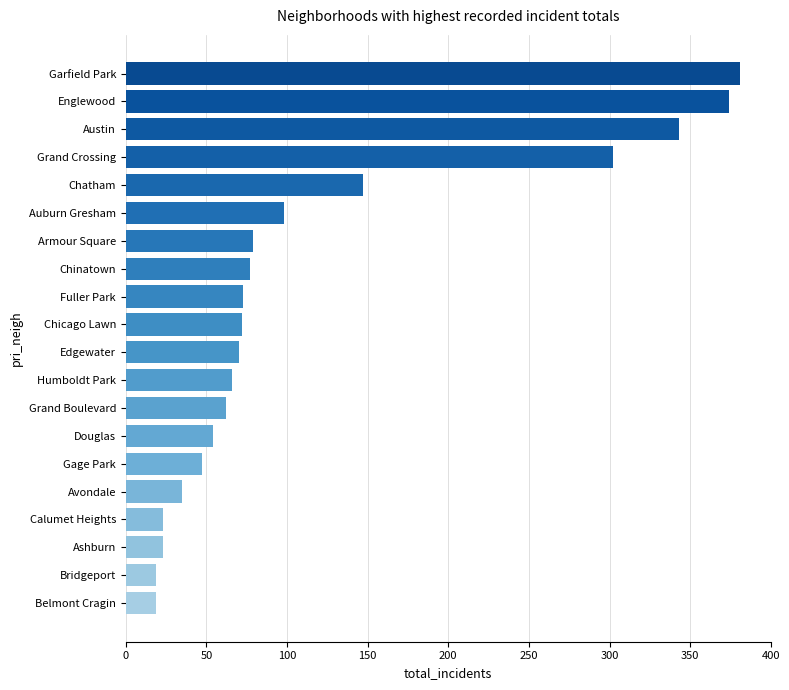

What is the minimum value shown in the chart?

19